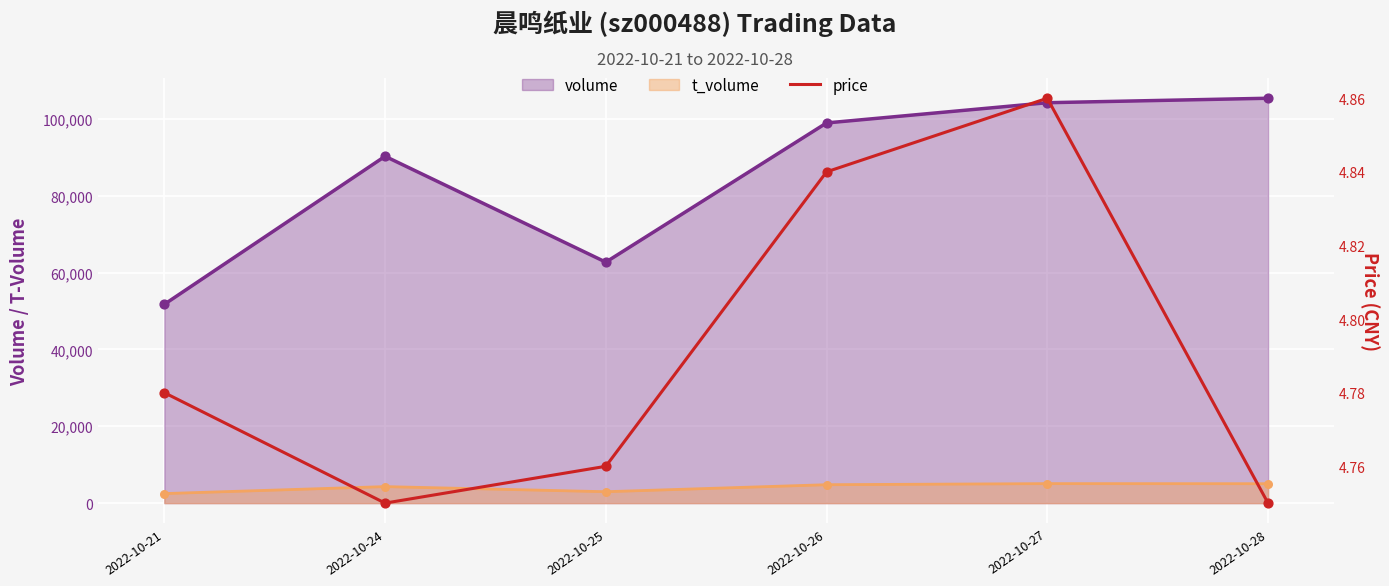

What is the ratio of the value at 2022-10-24 to the value at 2022-10-21?

1.0